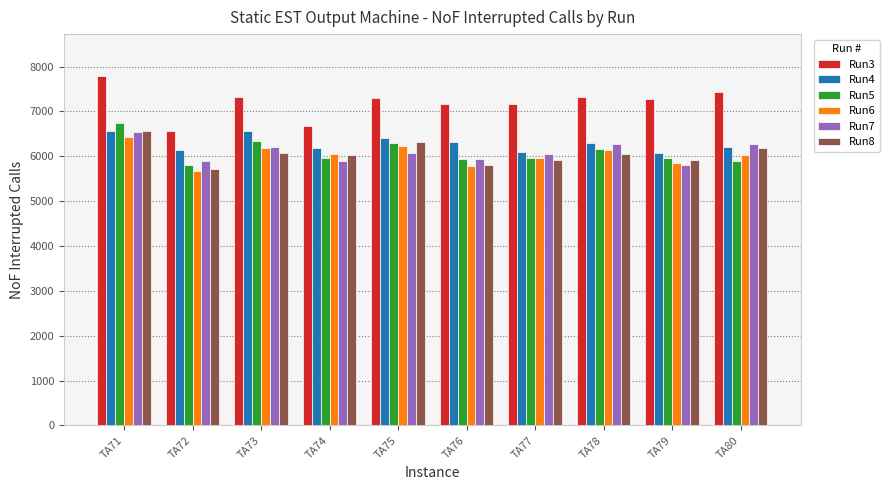

What is the total value across all series at TA78?

38240